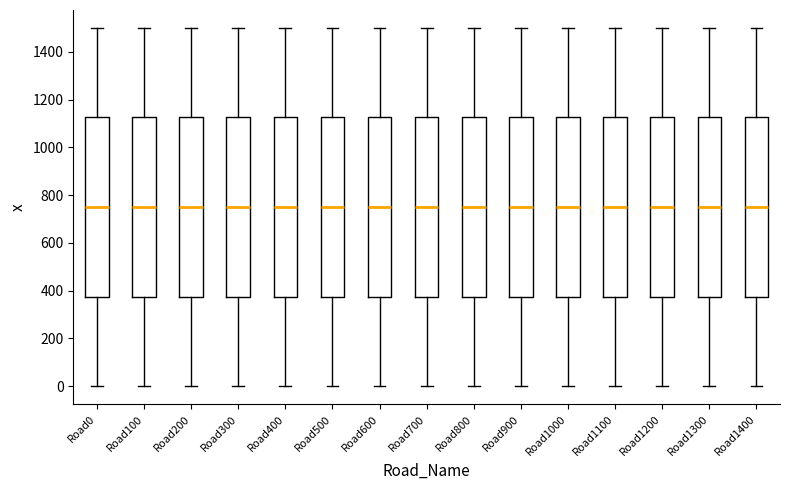

Where is the lower edge of the box for Road1400 on the y-axis? The values are not printed on the chart, so give them approximately, as read against the axis.

380